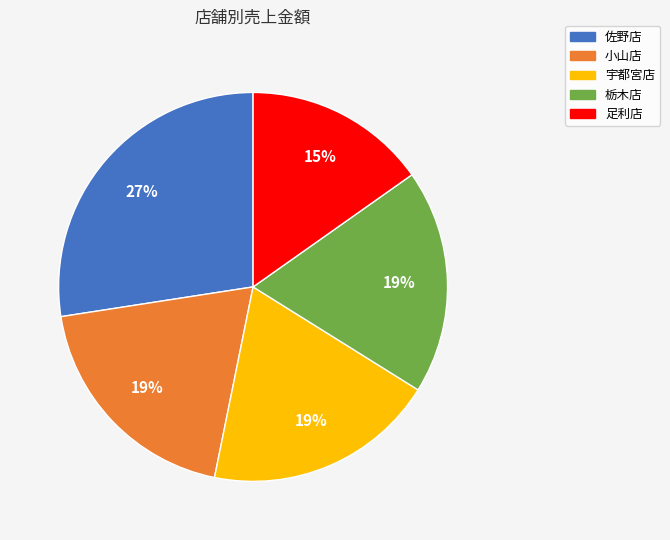

Combined, do 足利店 and 宇都宮店 account for over 50%?

No